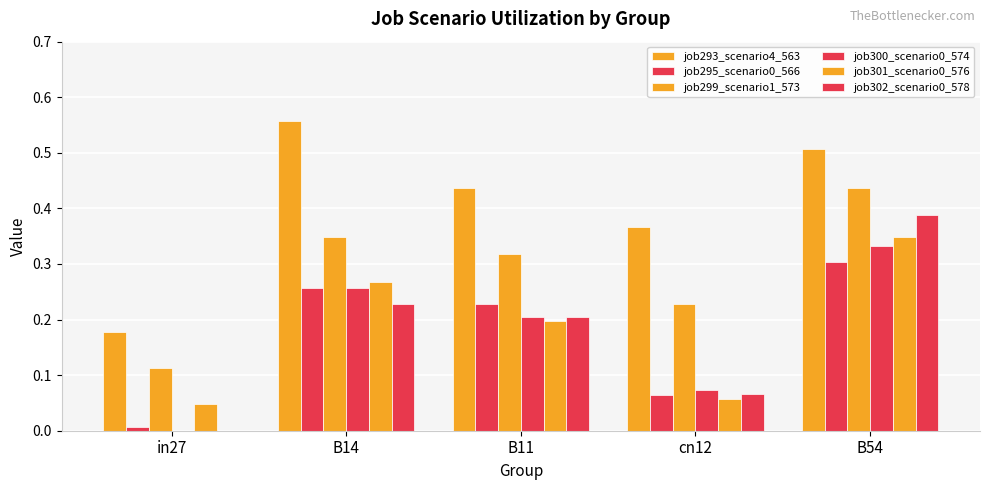

What is the approximate value of job301_scenario0_576 at B14?

0.3